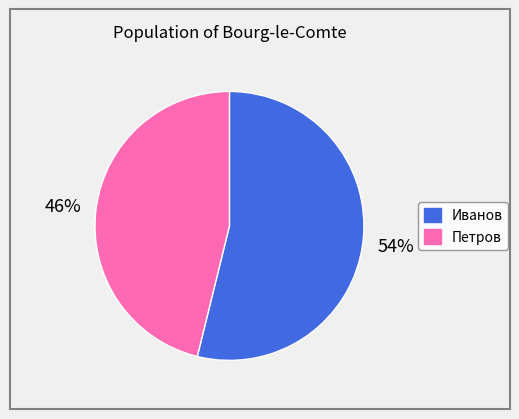

Is Иванов the majority of the pie?

Yes